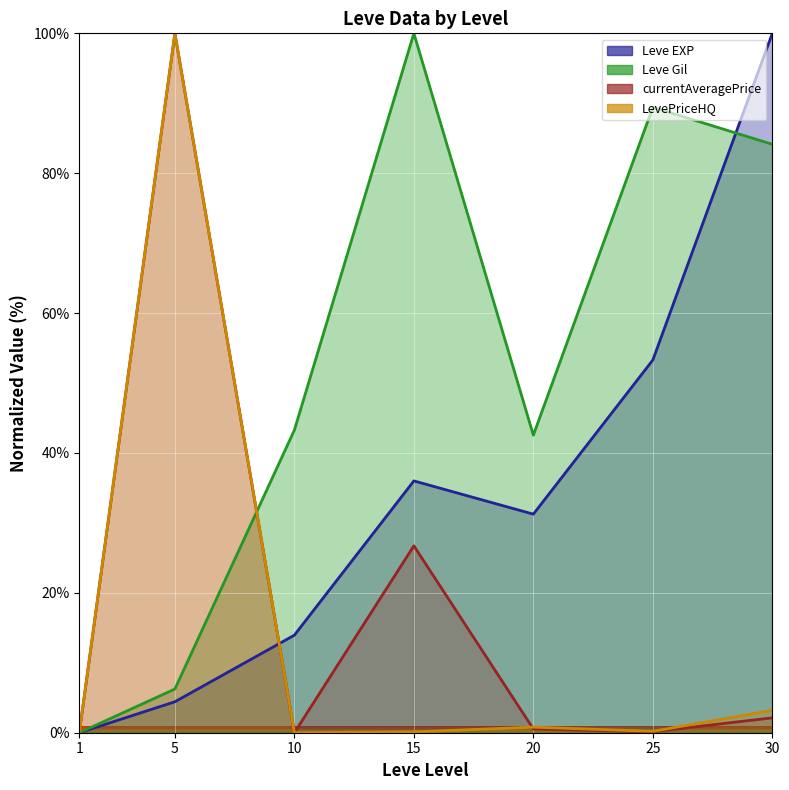

How many values in the Leve Gil series are below 43?

3